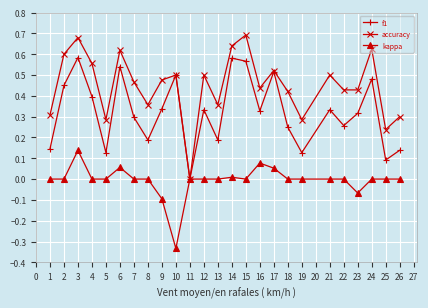

Rank the series at 9 from highest to lowest value.

accuracy, f1, kappa